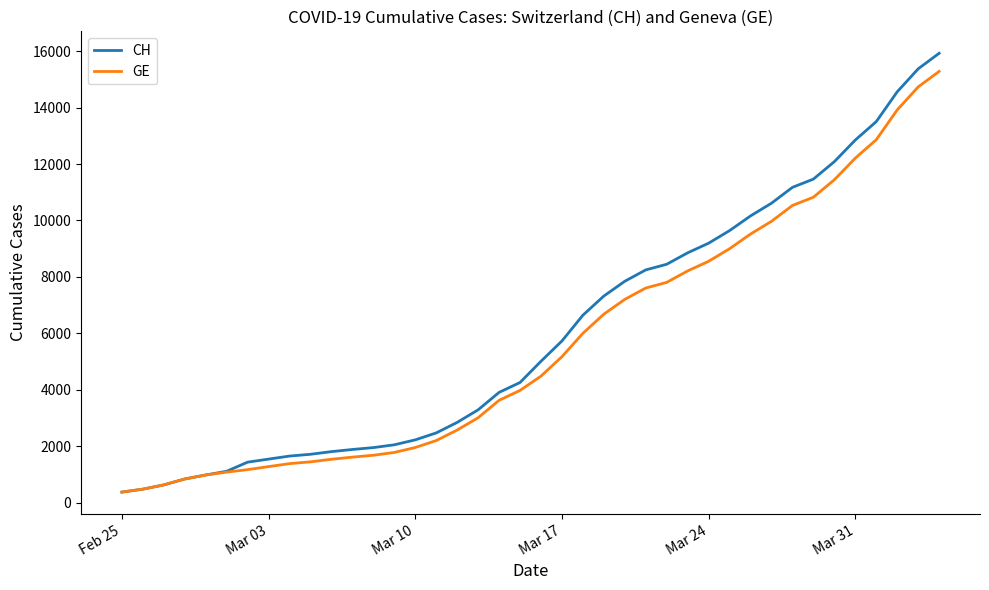

What is the highest value of the GE series?

15284